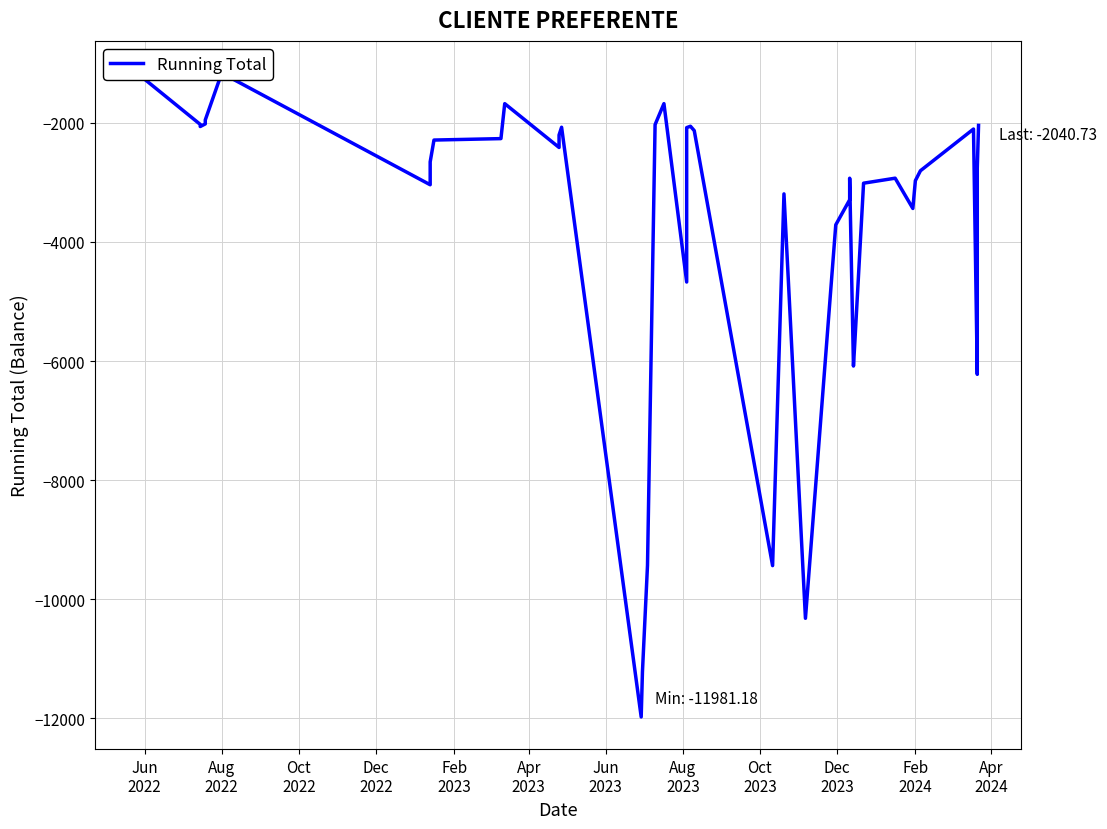

Which label corresponds to the largest value in the chart?

Jun
2022